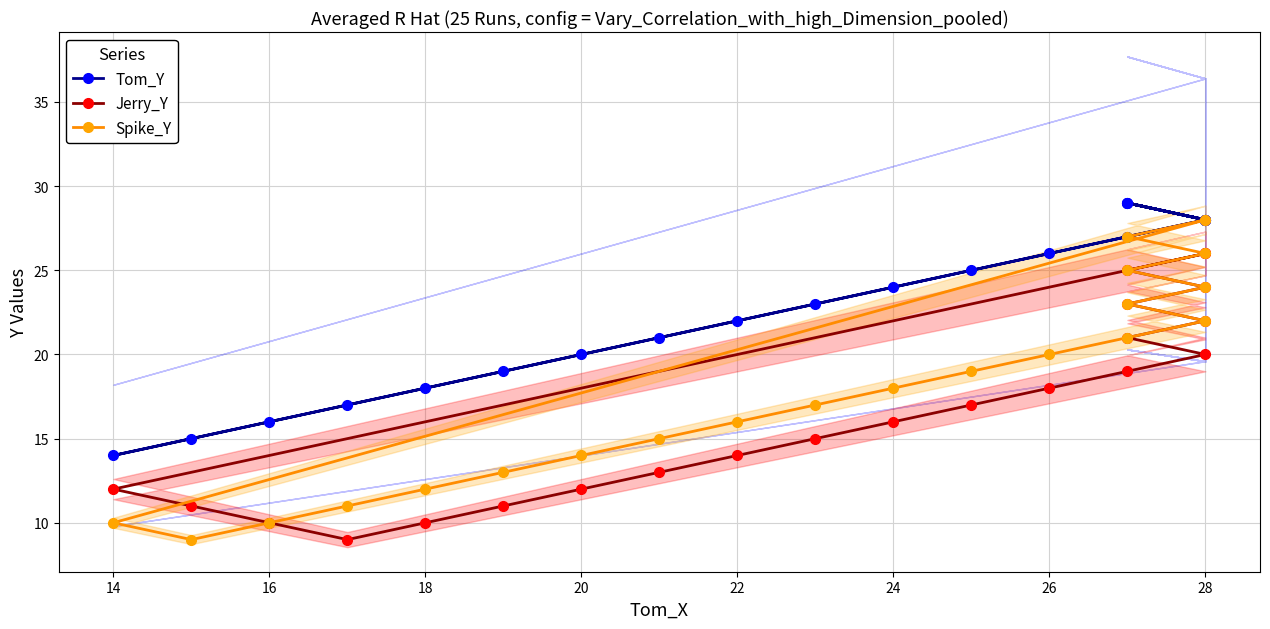

What is the sum of all Jerry_Y values?

374